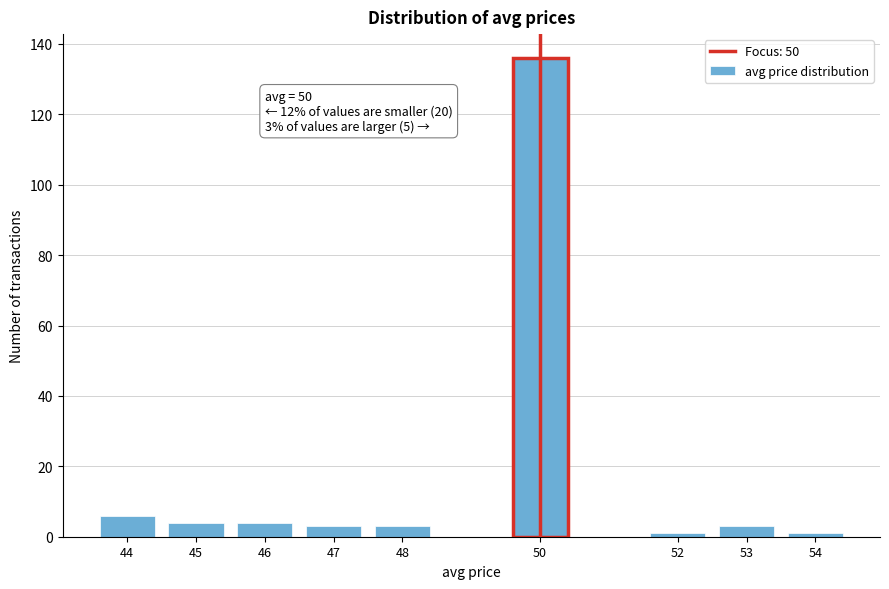

Reading left to right, transcribe all the data shown in this chart.

44=6	45=4	46=4	47=3	48=3	50=136	52=1	53=3	54=1